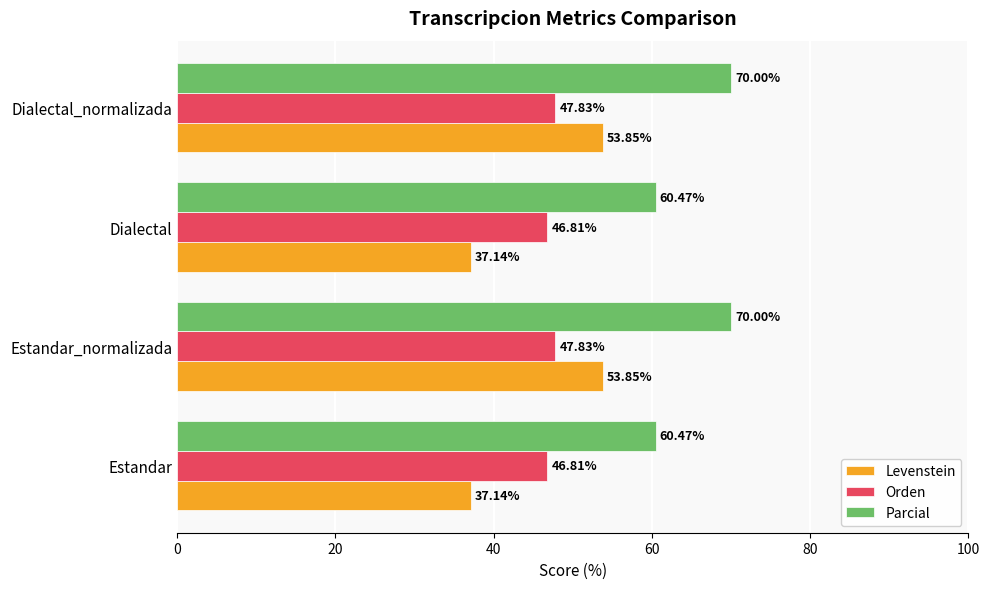

How many series are shown in this chart?

3